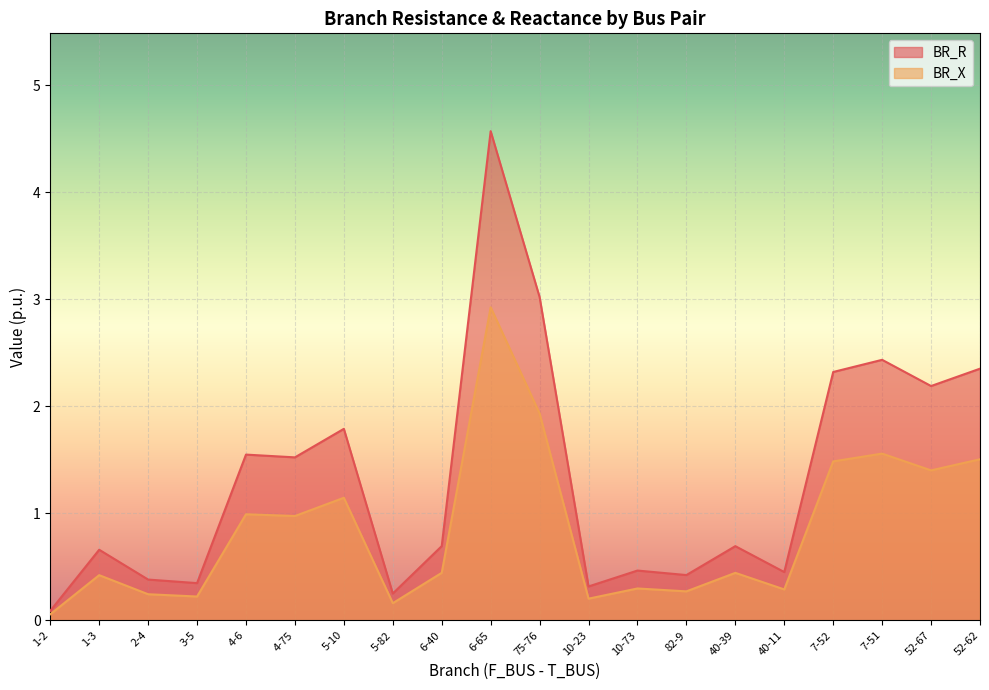

How many interior local peaks does the BR_R series have?

7